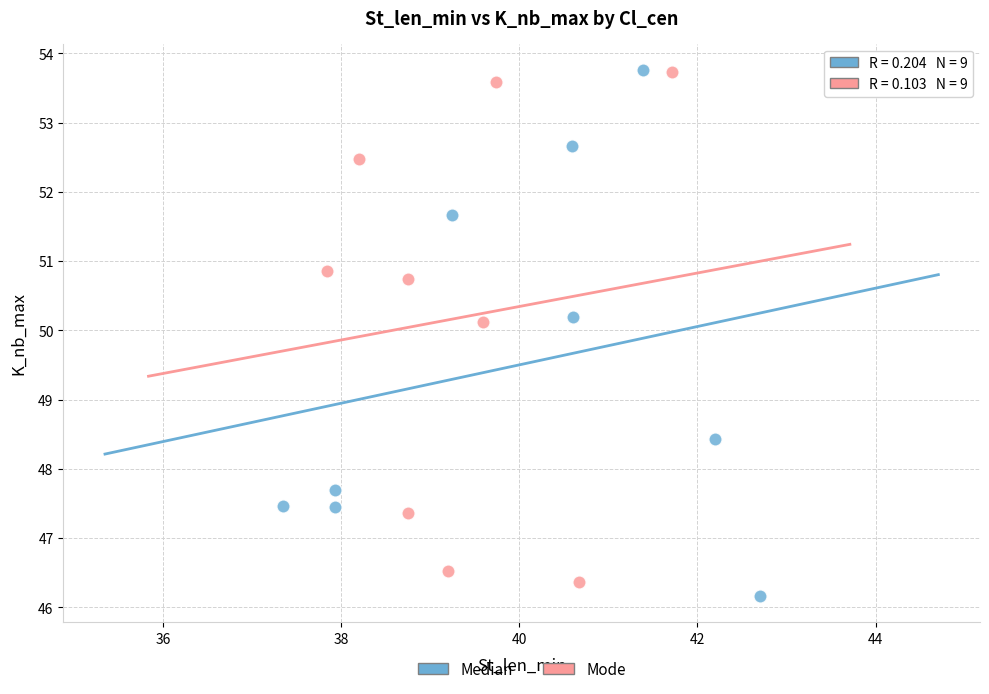

Which series has the largest Y range (max minus min)?

Median